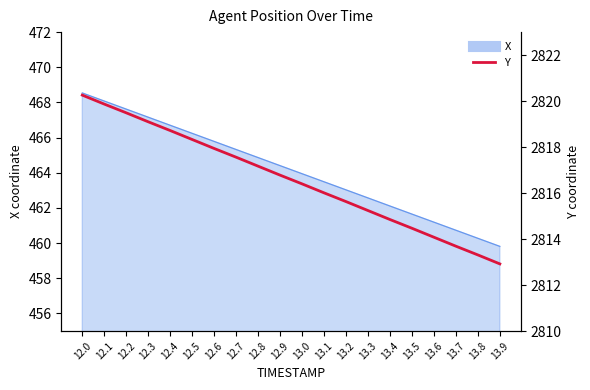

At which category does the chart reach its peak across all series?

12.0